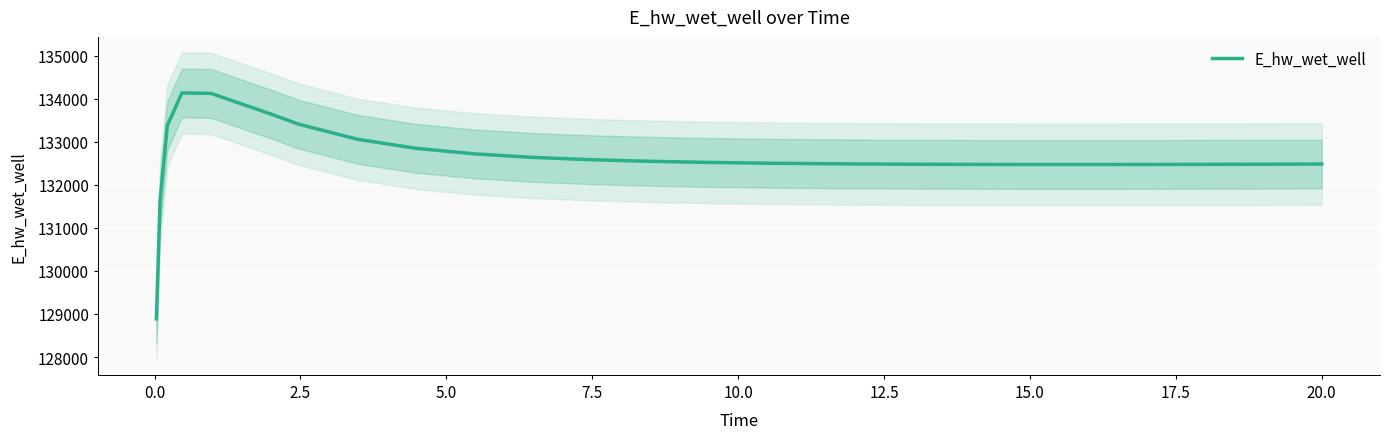

What is the maximum value shown in the chart?

134135.4